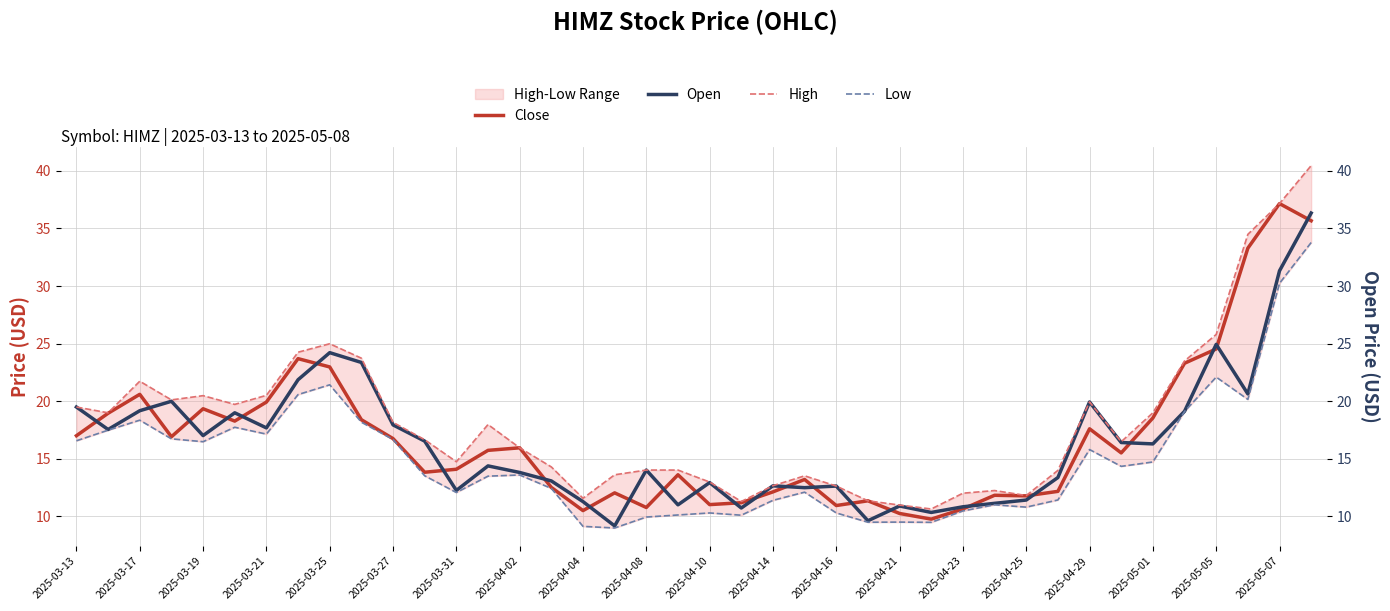

True or false: Open and Low intersect in this chart.

False